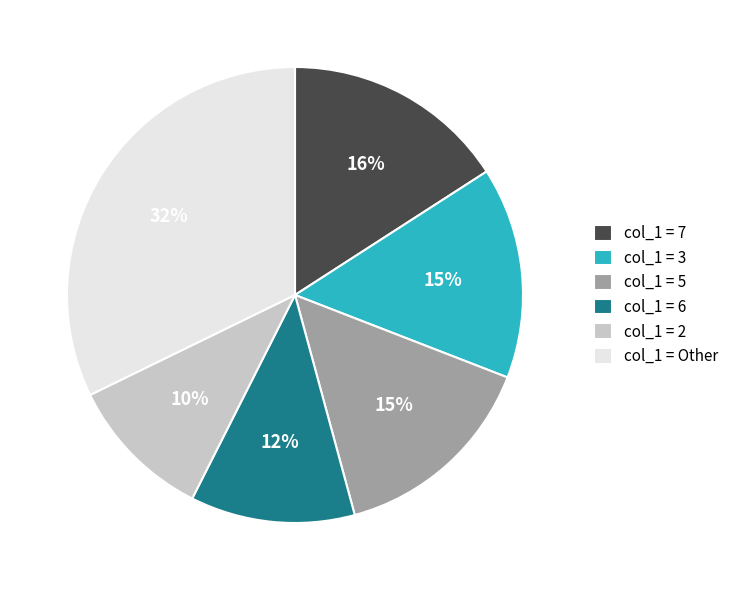

Which category has the biggest portion of the pie?

col_1 = Other